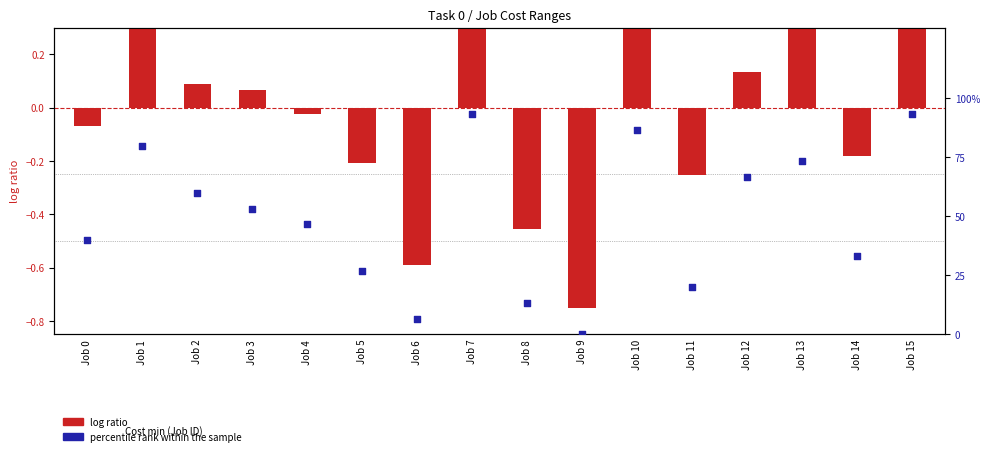

Which series contains the highest Y value?

percentile rank within the sample